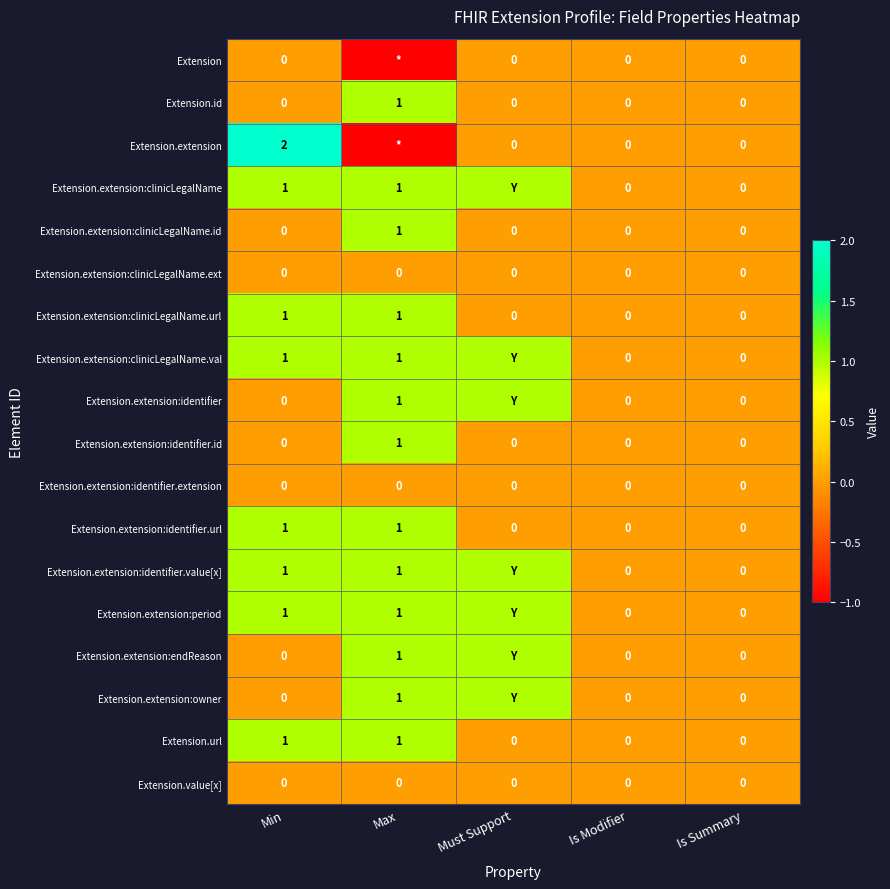

The value of Extension.extension:clinicLegalName.ext at Max is 0. True or false?

True